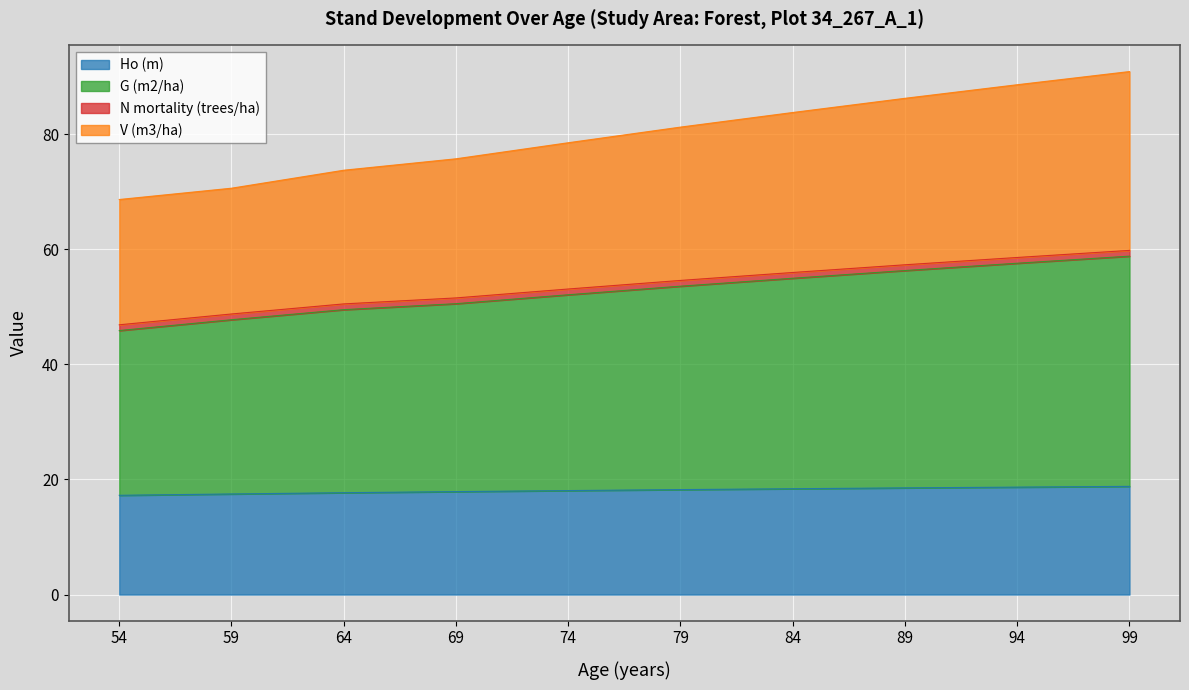

Read the V (m3/ha) value at 89.

86.2